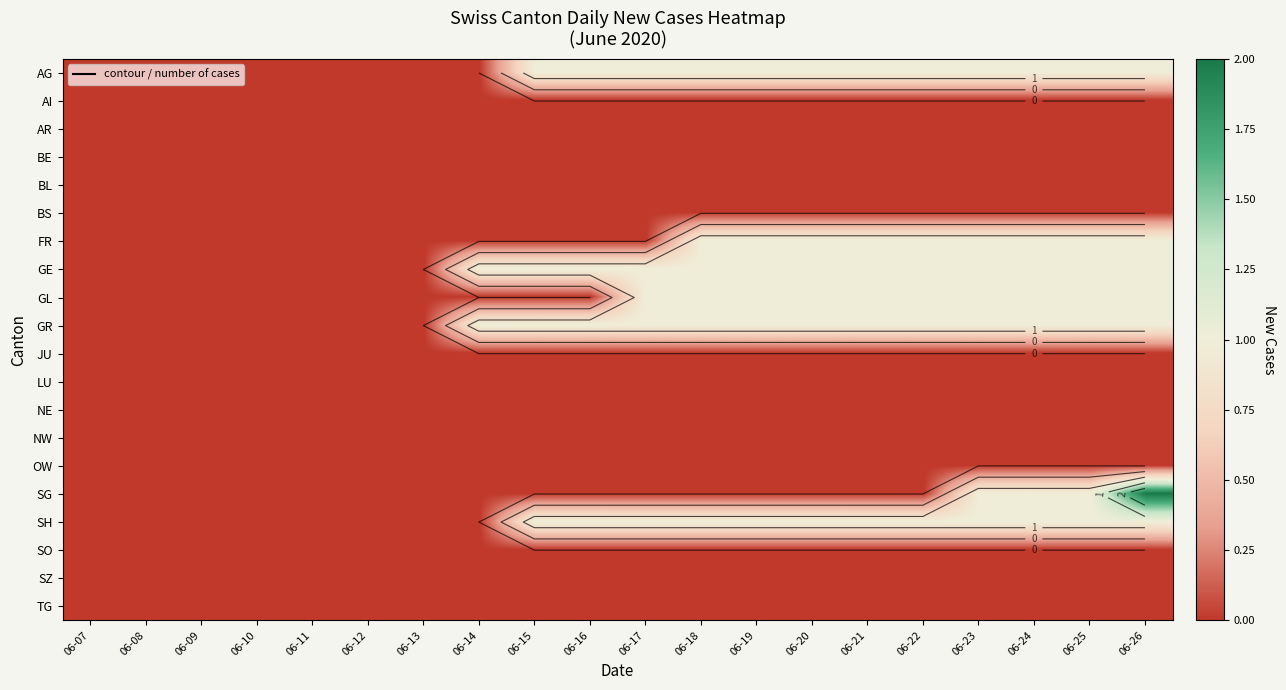

Is the value of JU at 06-08 greater than the value of BE at 06-19?

No